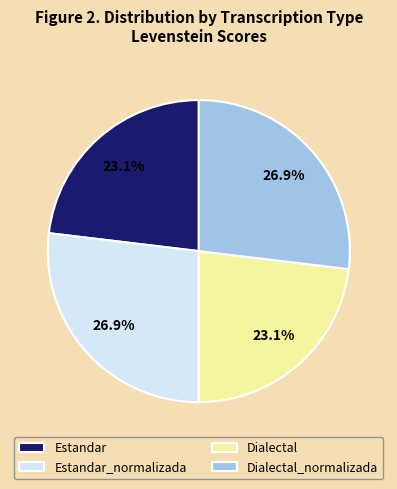

What percentage is the Dialectal_normalizada slice, to the nearest percent?

27%